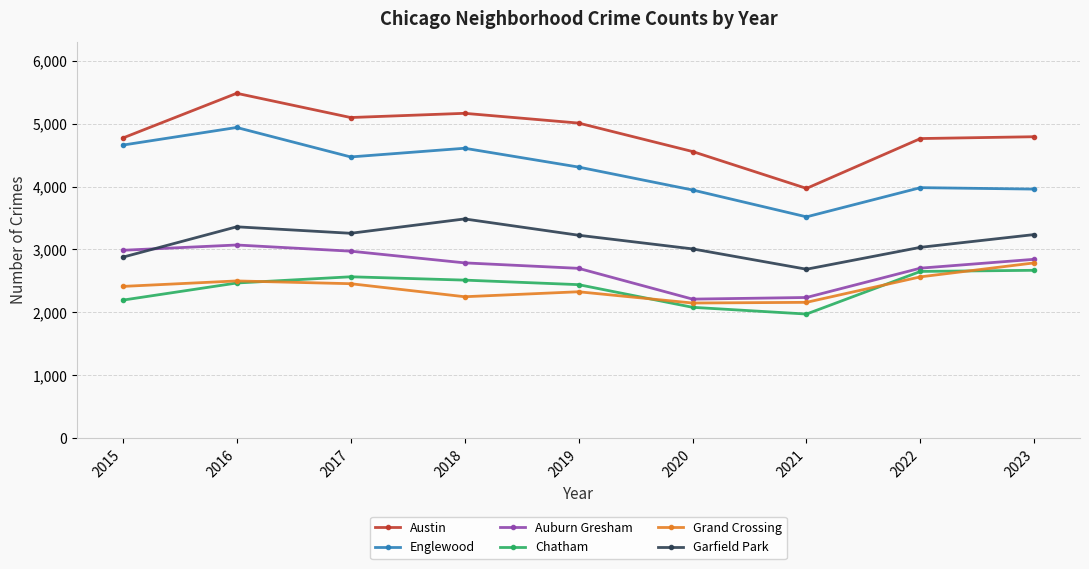

True or false: Englewood and Chatham cross at least once.

False